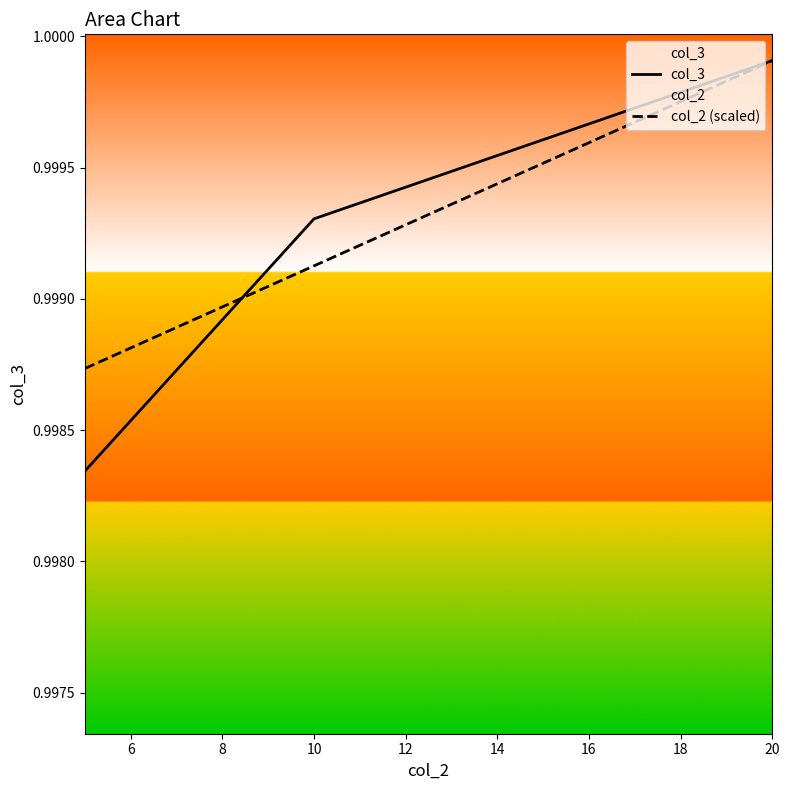

Rank the series at 4 from highest to lowest value.

col_2 (scaled), col_3